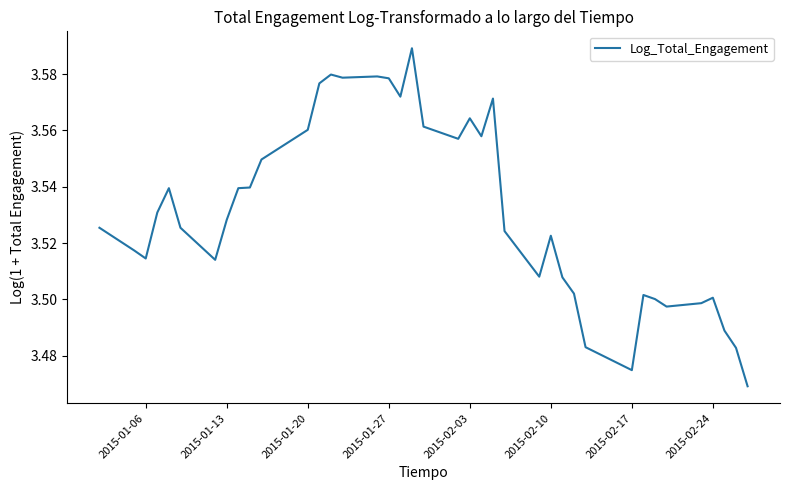

Does the chart have visible grid lines?

No